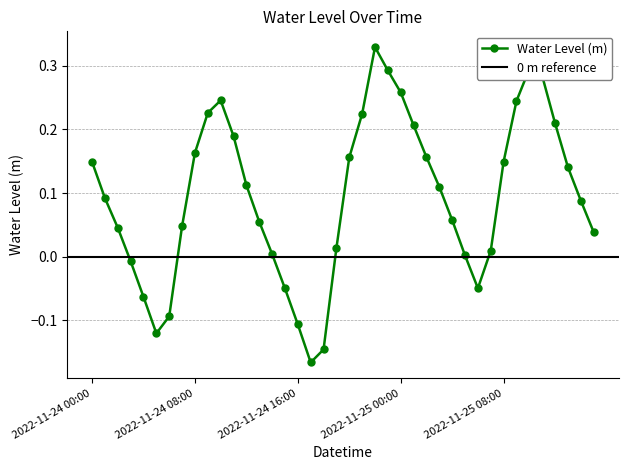

How many categories are shown in the chart?

40